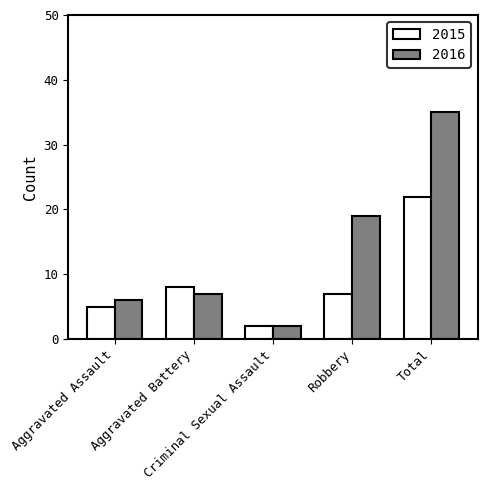

Where does the 2015 series first go above 7?

Aggravated Battery